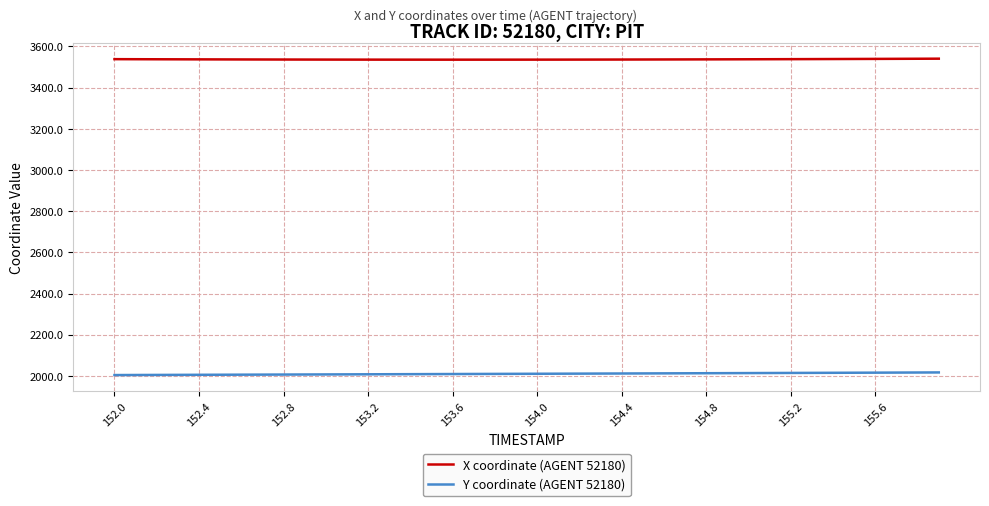

True or false: Y coordinate (AGENT 52180) and X coordinate (AGENT 52180) intersect in this chart.

False